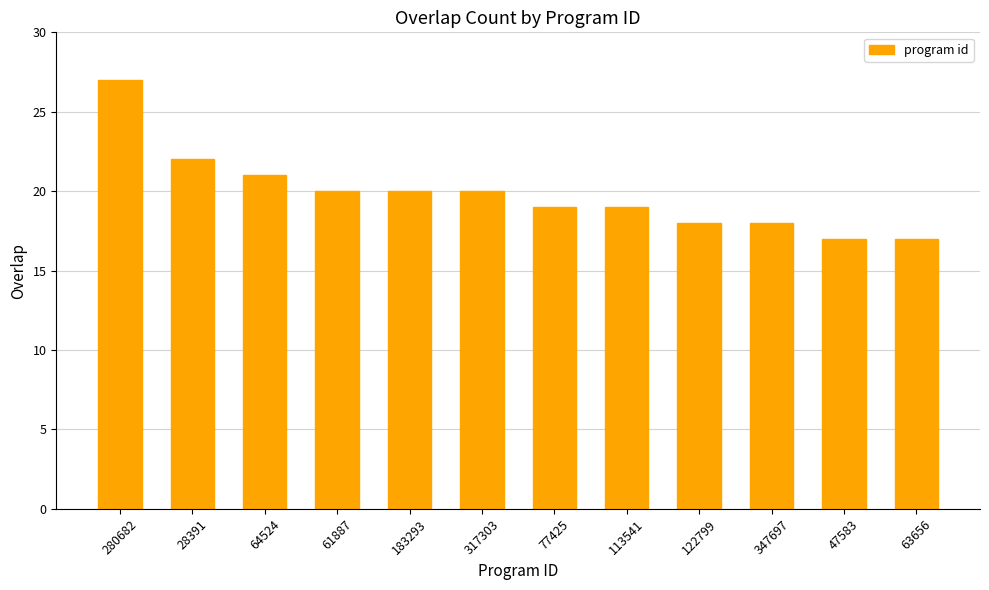

What is the smallest value displayed?

17